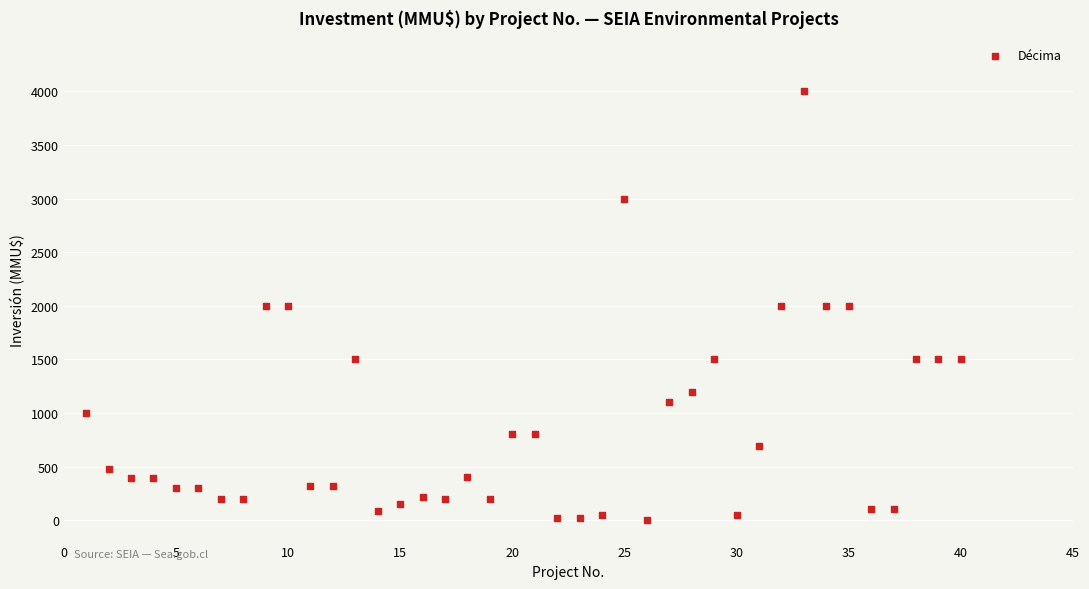

What is the range of Y values (max minus min)?

3998